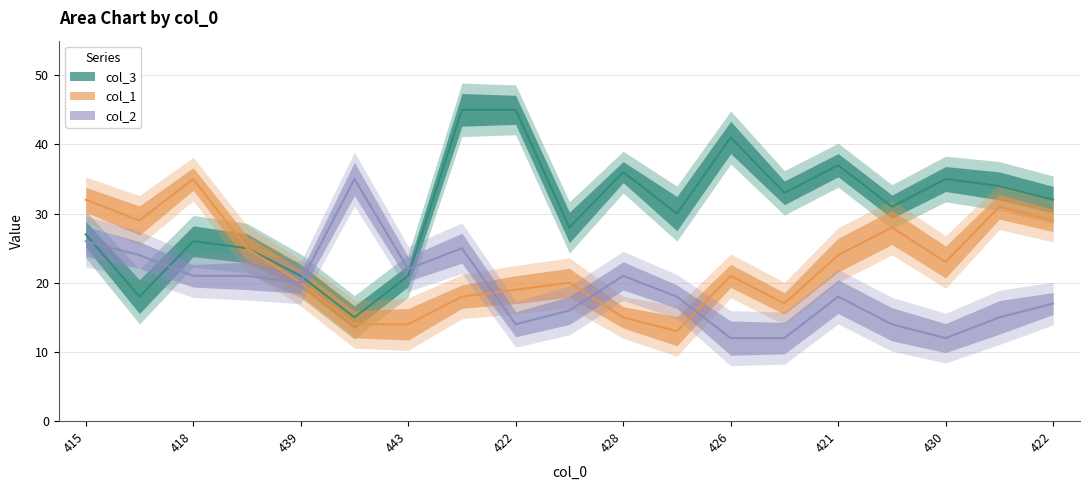

What is the smallest value displayed?

12